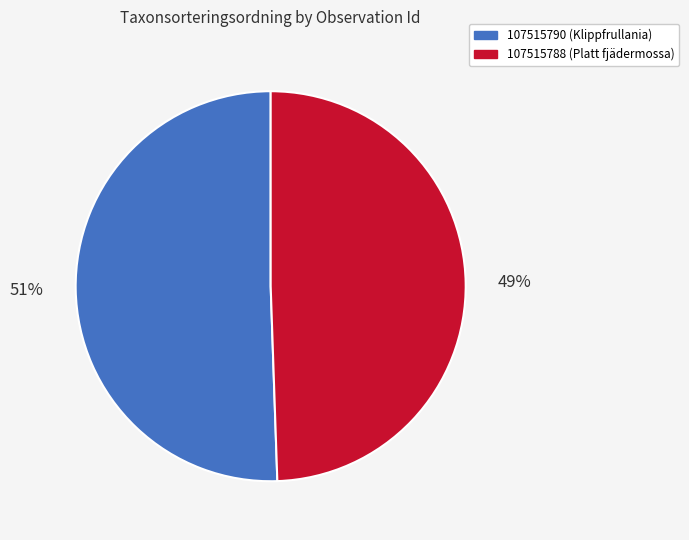

Approximately how many times larger is the value at 107515788 (Platt fjädermossa) compared to 107515790 (Klippfrullania)?

1.0